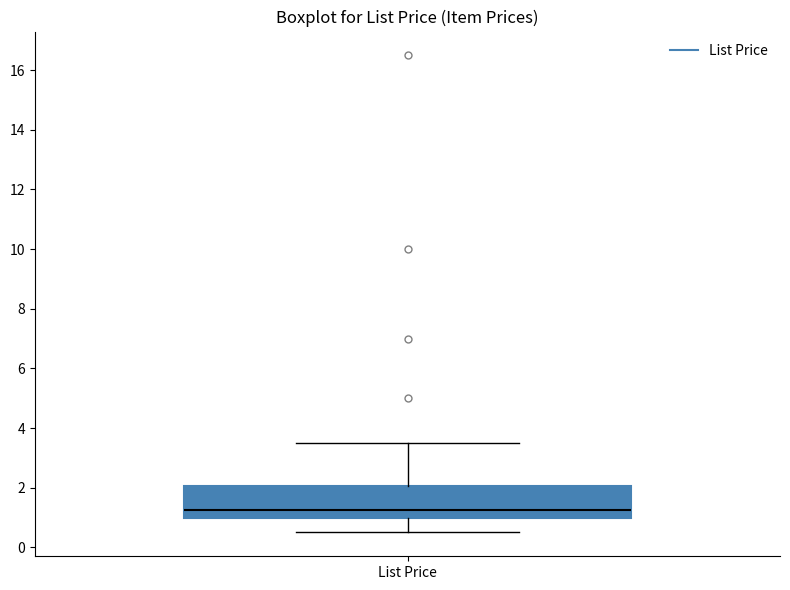

Where does the upper whisker of the box for List Price end on the y-axis? The values are not printed on the chart, so give them approximately, as read against the axis.

3.4